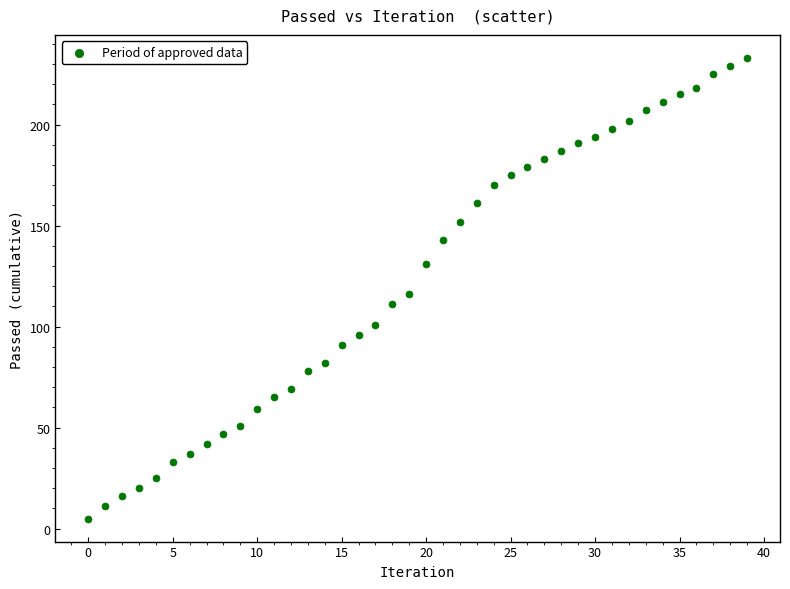

What is the range of Y values (max minus min)?

228